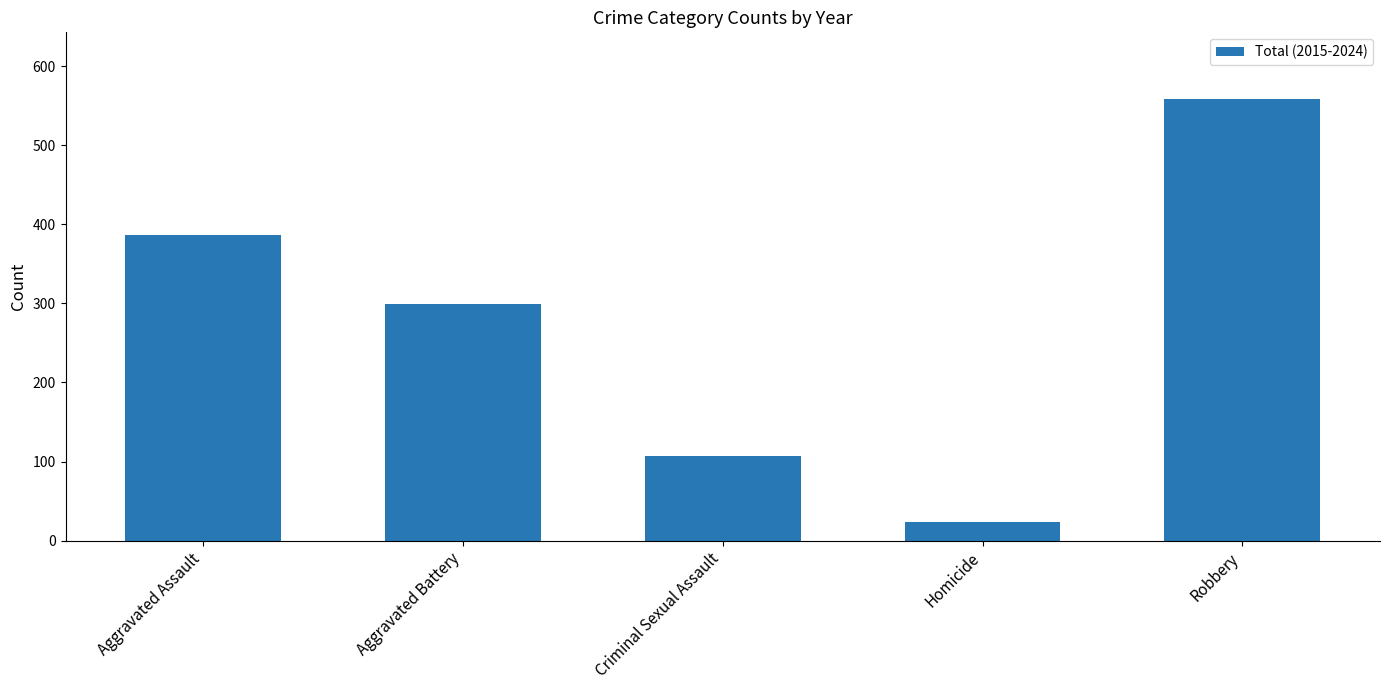

Which category has the highest value across all series?

Robbery